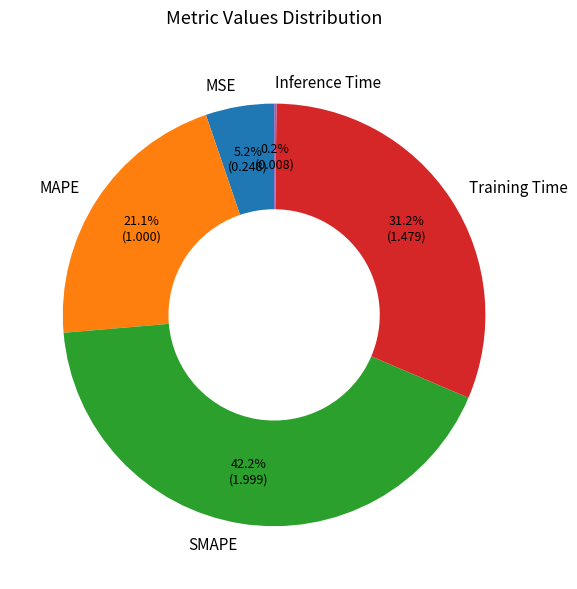

What percentage is the MSE slice, to the nearest percent?

5%